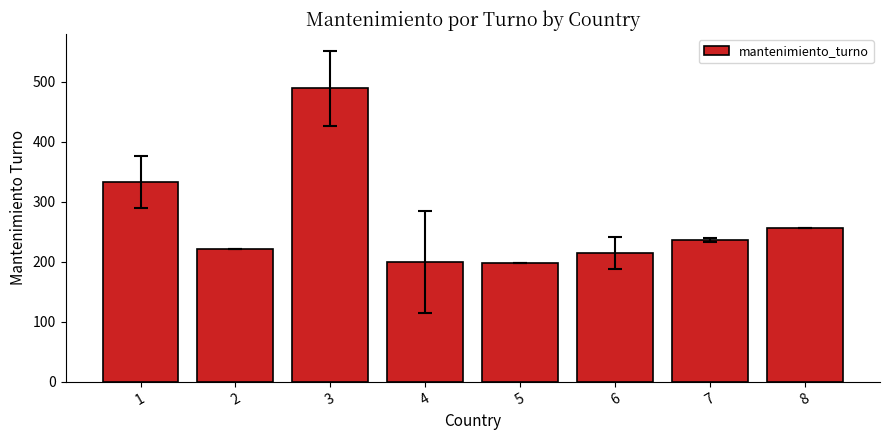

How many categories are shown in the chart?

8